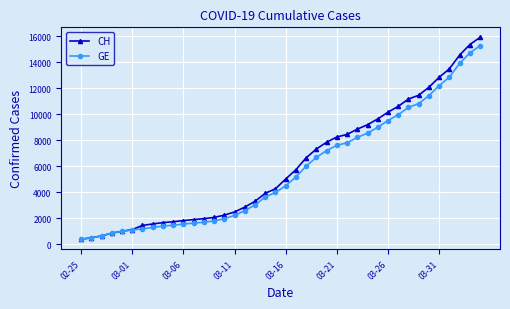

What is the minimum value shown in the chart?

375